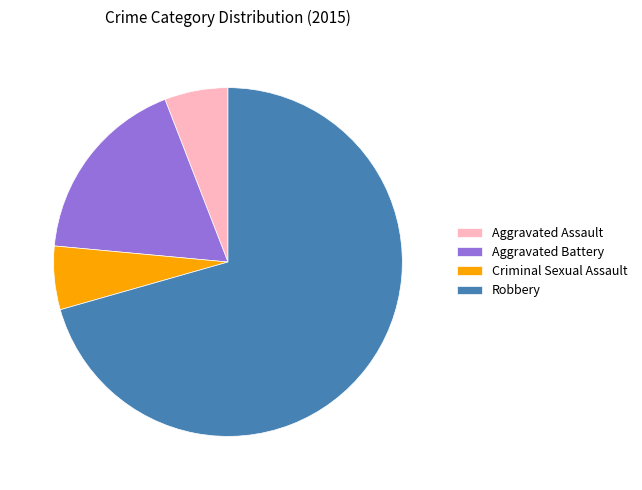

Is the sum of Robbery and Aggravated Battery greater than half?

Yes